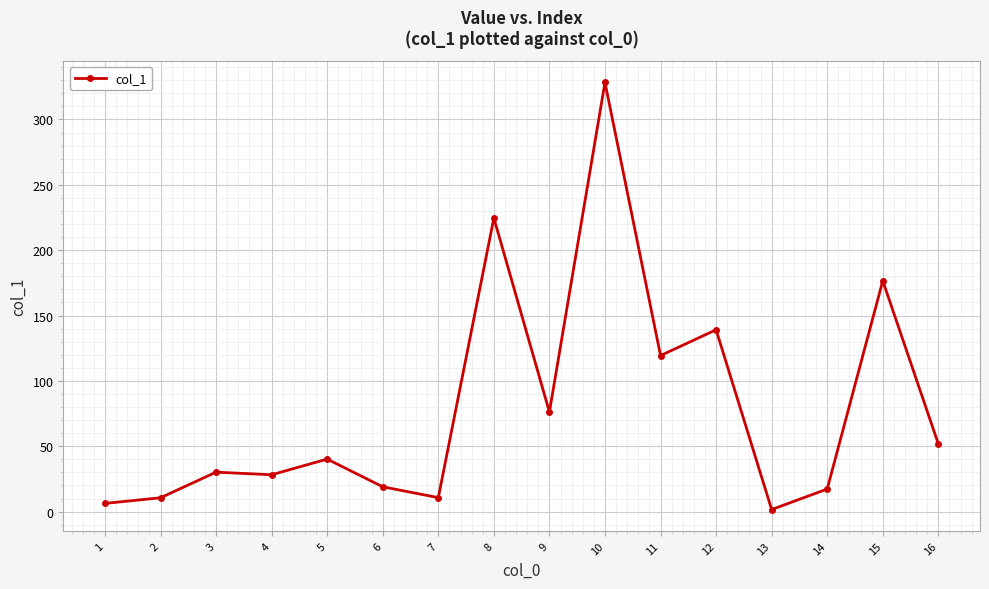

What is the change in value from 8 to 9?

-148.4